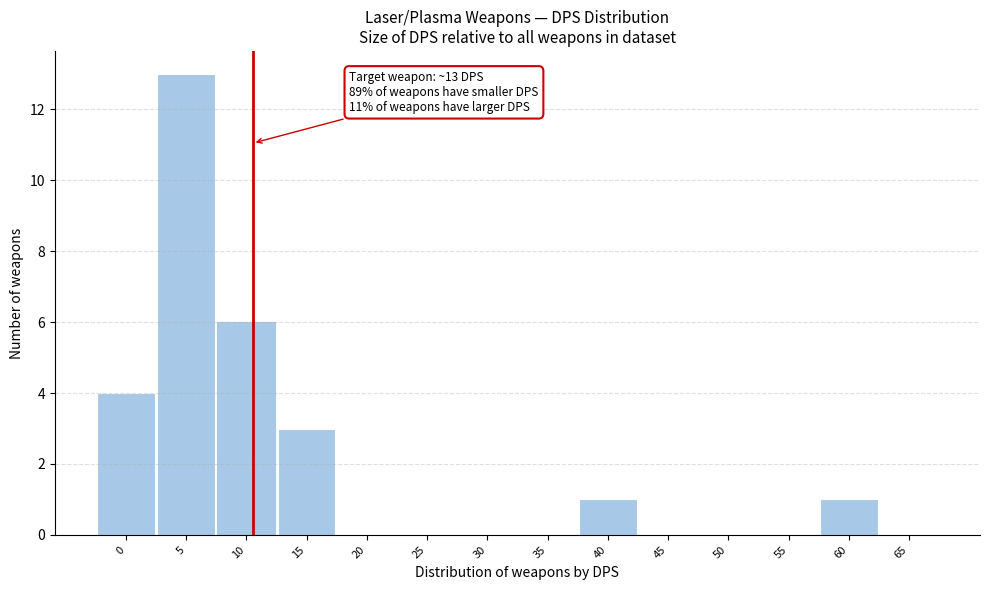

Reading left to right, what are all the values shown in this chart?

0=4	5=13	10=6	15=3	20=0	25=0	30=0	35=0	40=1	45=0	50=0	55=0	60=1	65=0